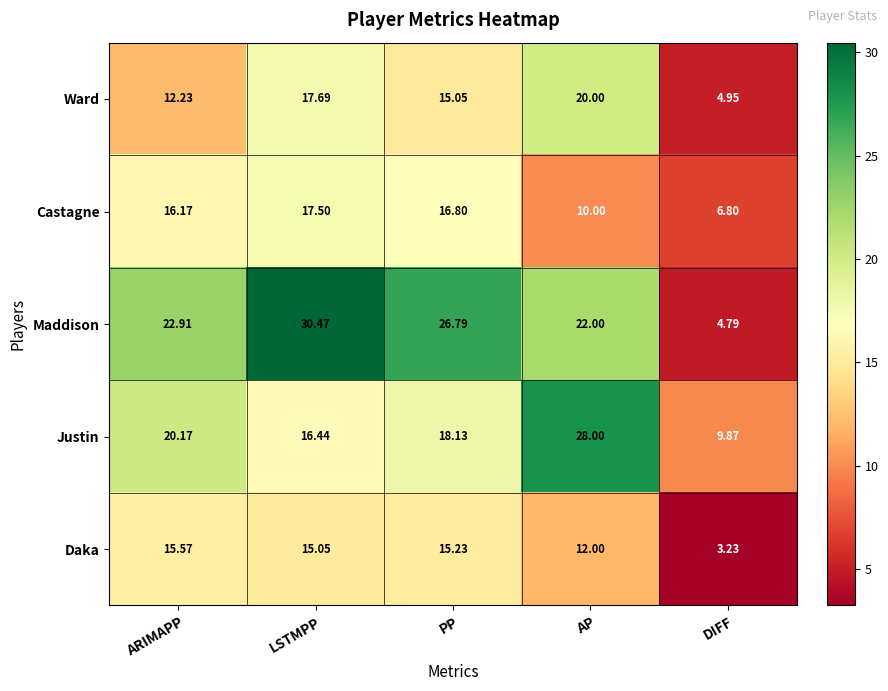

At which label is Daka closest to 9?

AP